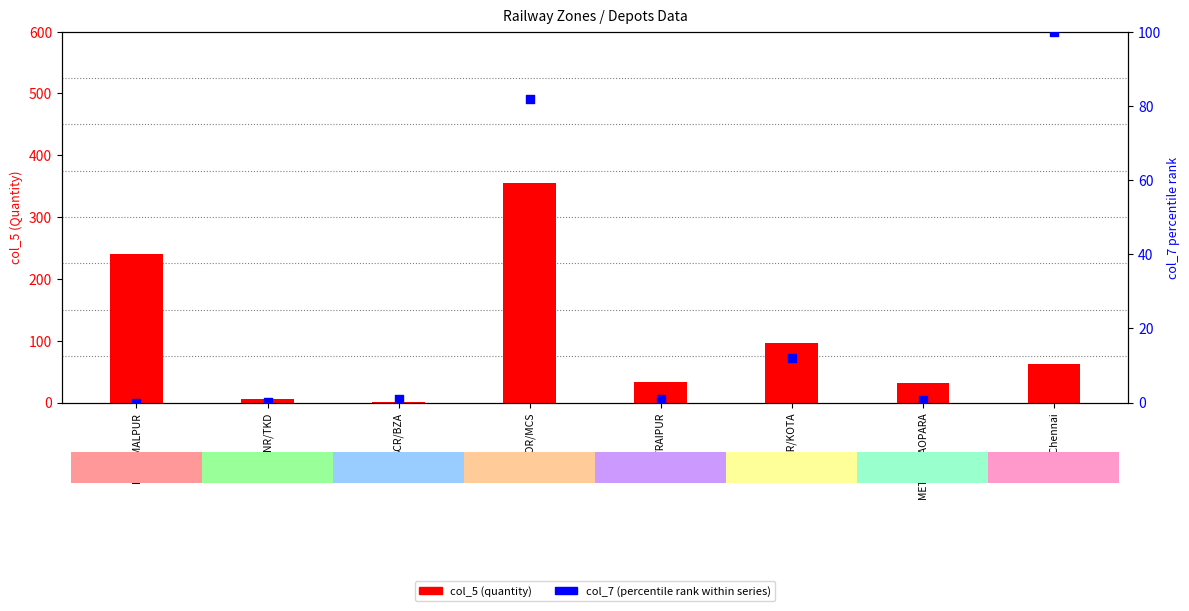

Which series has the largest total across all categories?

col_5 (quantity)